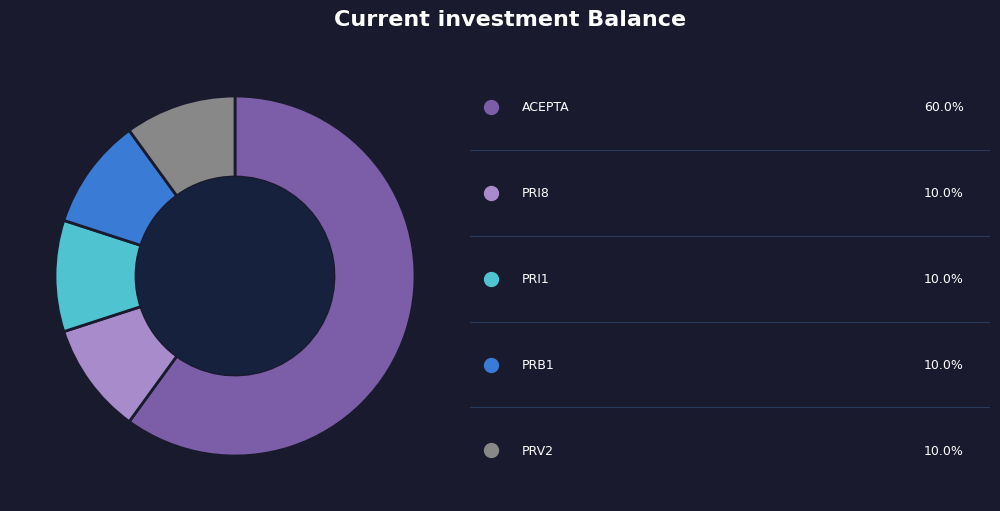

Does any single category account for the majority?

Yes